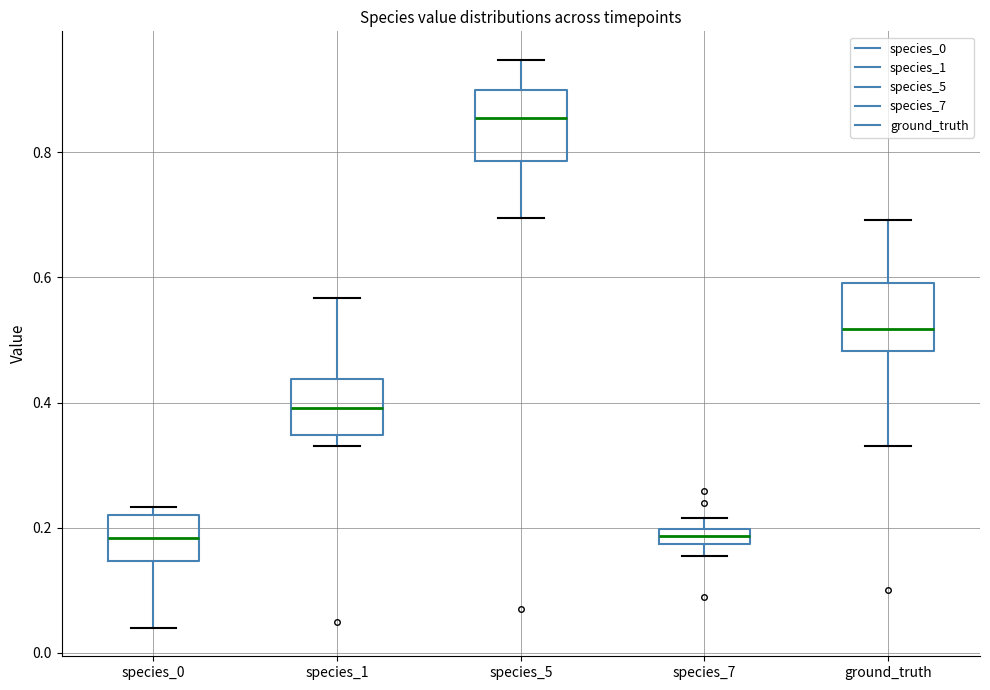

Where is the upper edge of the box for ground_truth on the y-axis? The values are not printed on the chart, so give them approximately, as read against the axis.

0.60